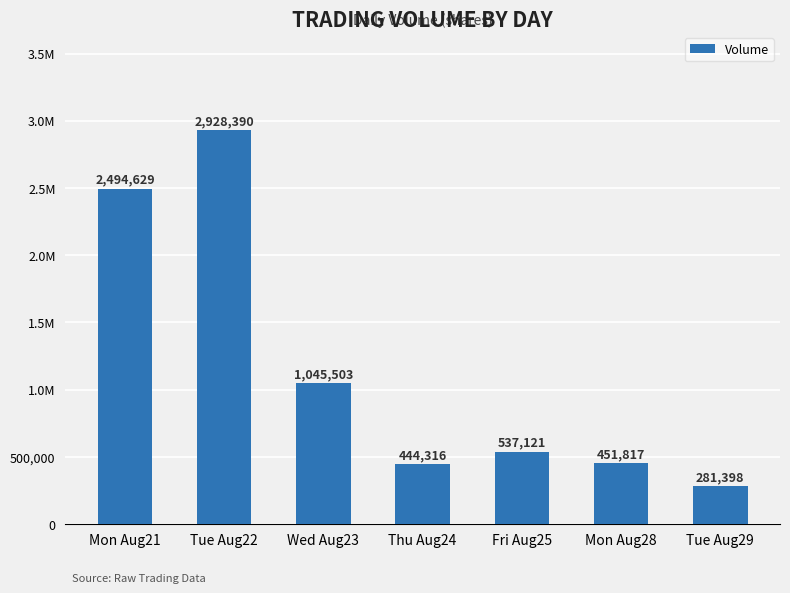

List the labels in order of value, largest first.

Tue Aug22, Mon Aug21, Wed Aug23, Fri Aug25, Mon Aug28, Thu Aug24, Tue Aug29